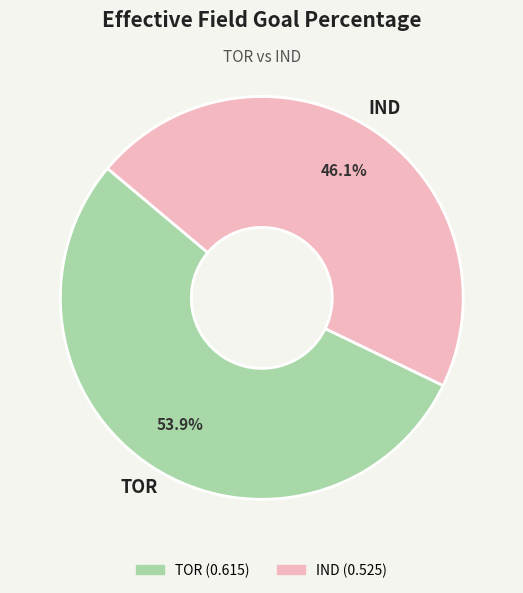

Which has a higher value, TOR or IND?

TOR